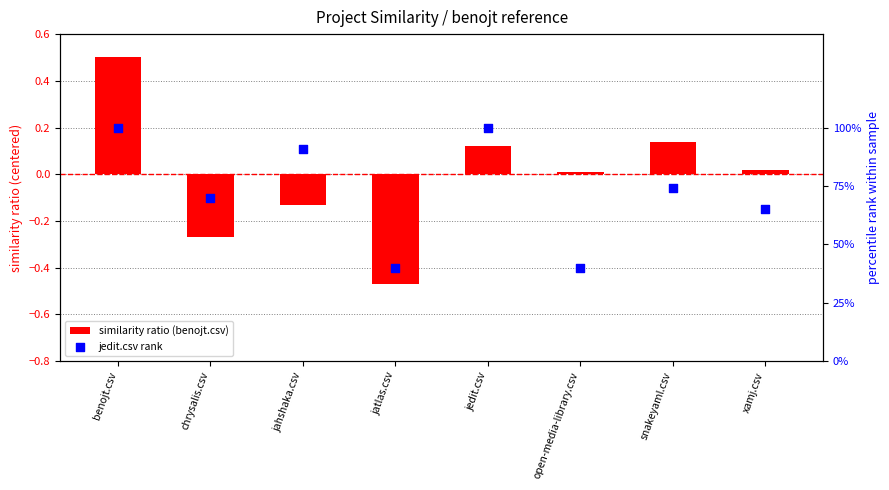

Which series contains the lowest Y value?

benojt.csv